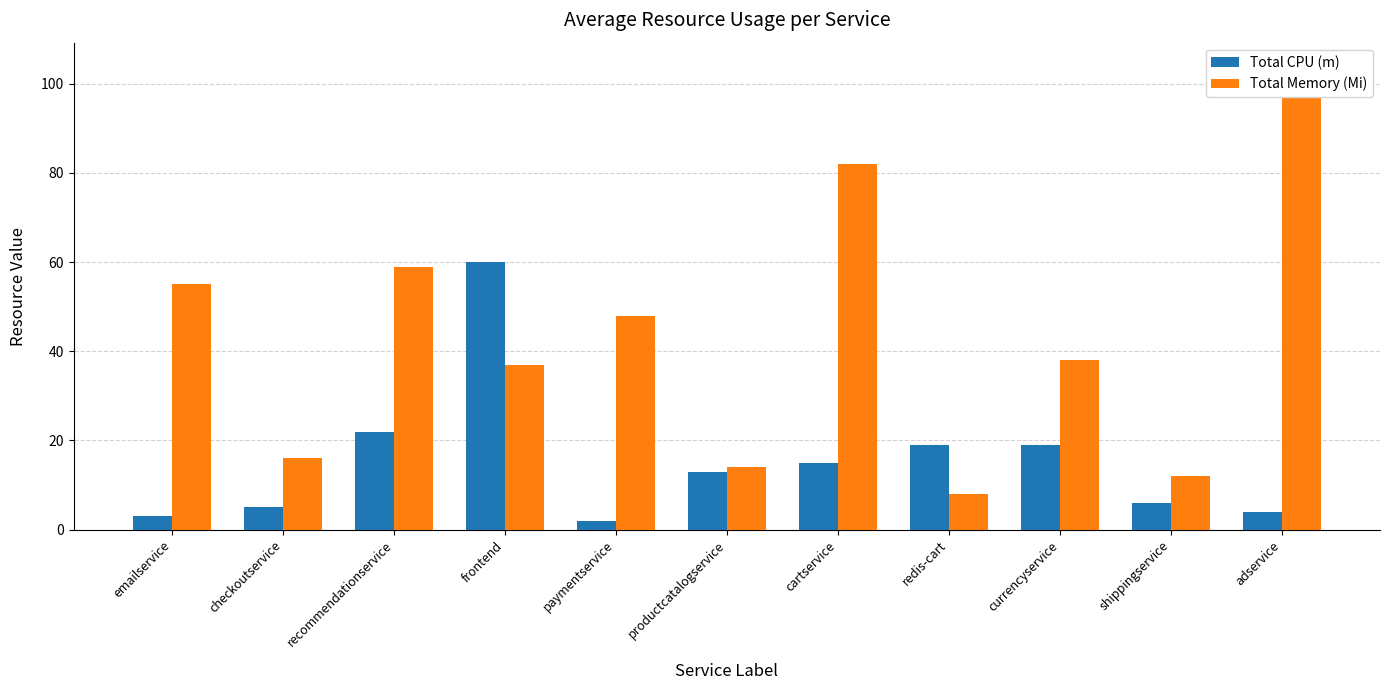

How many bars are there in each group?

2